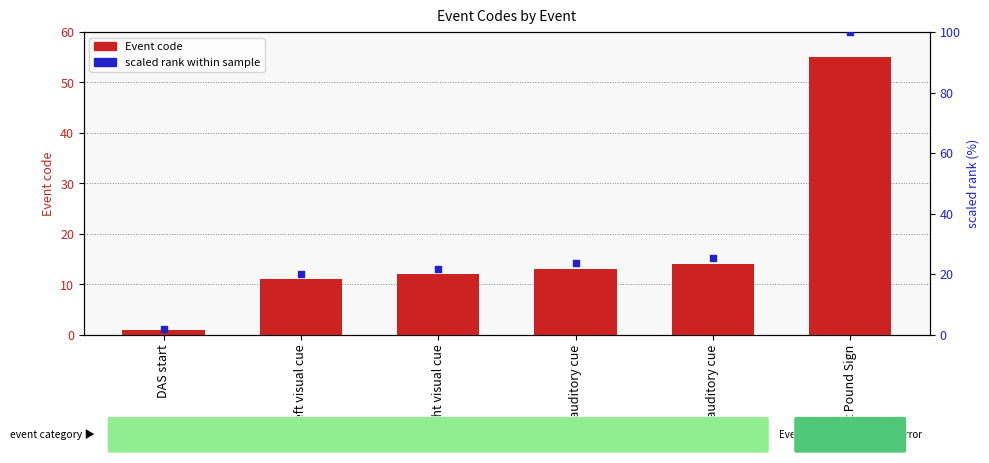

At which category is the sum across all series the highest?

Test Pound Sign